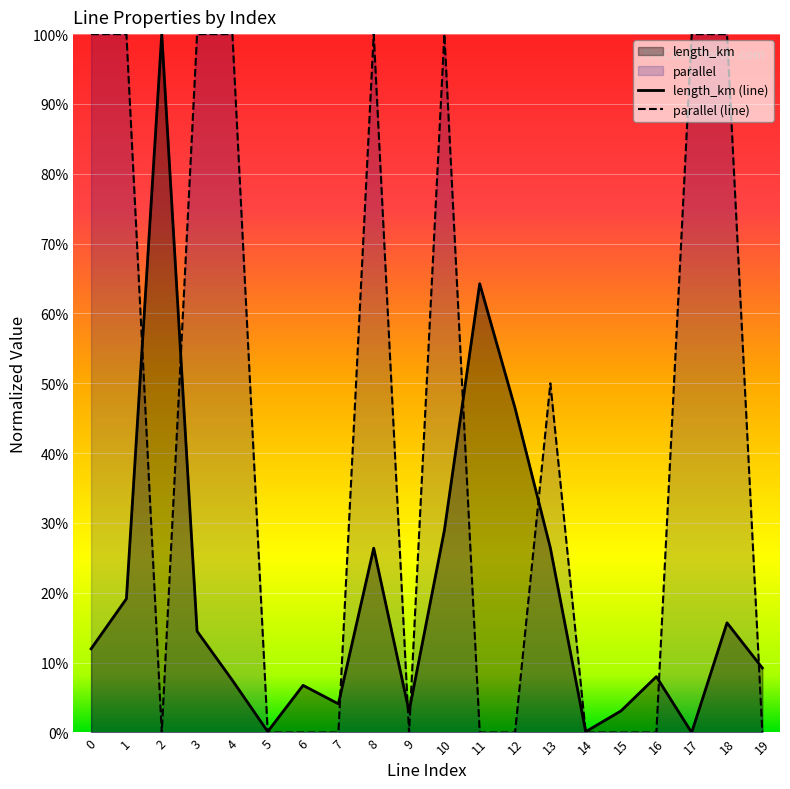

Does the chart display data point markers on the line(s)?

No